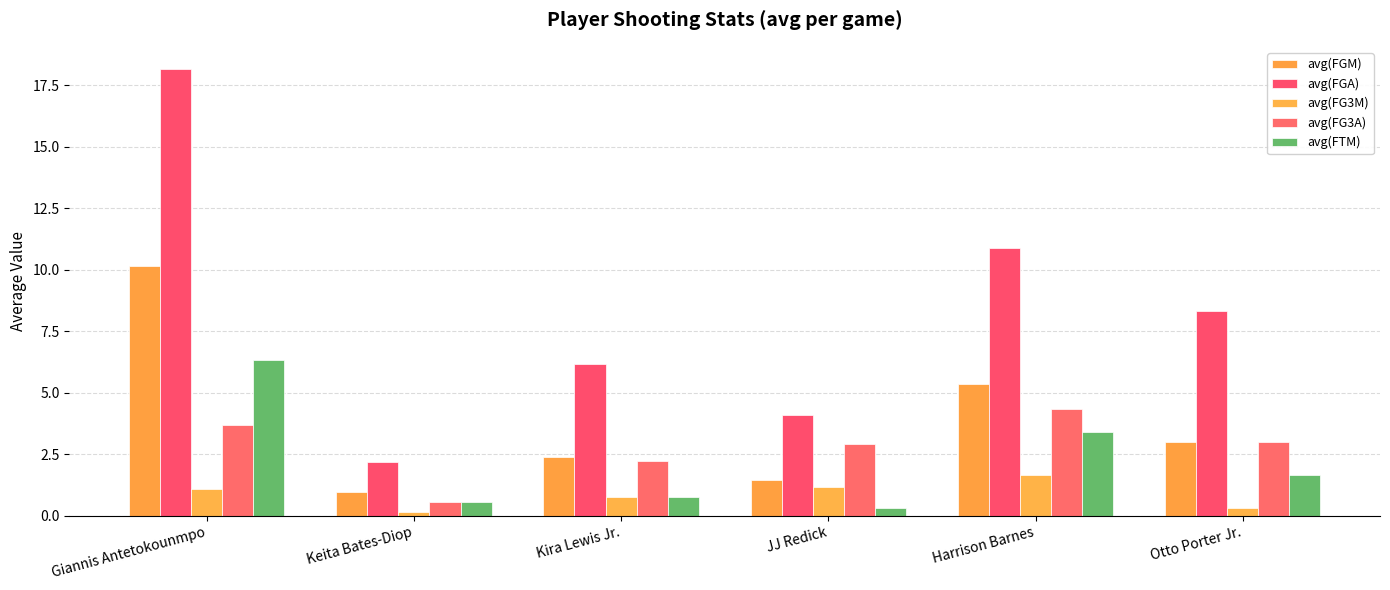

How many bars are there in total?

30